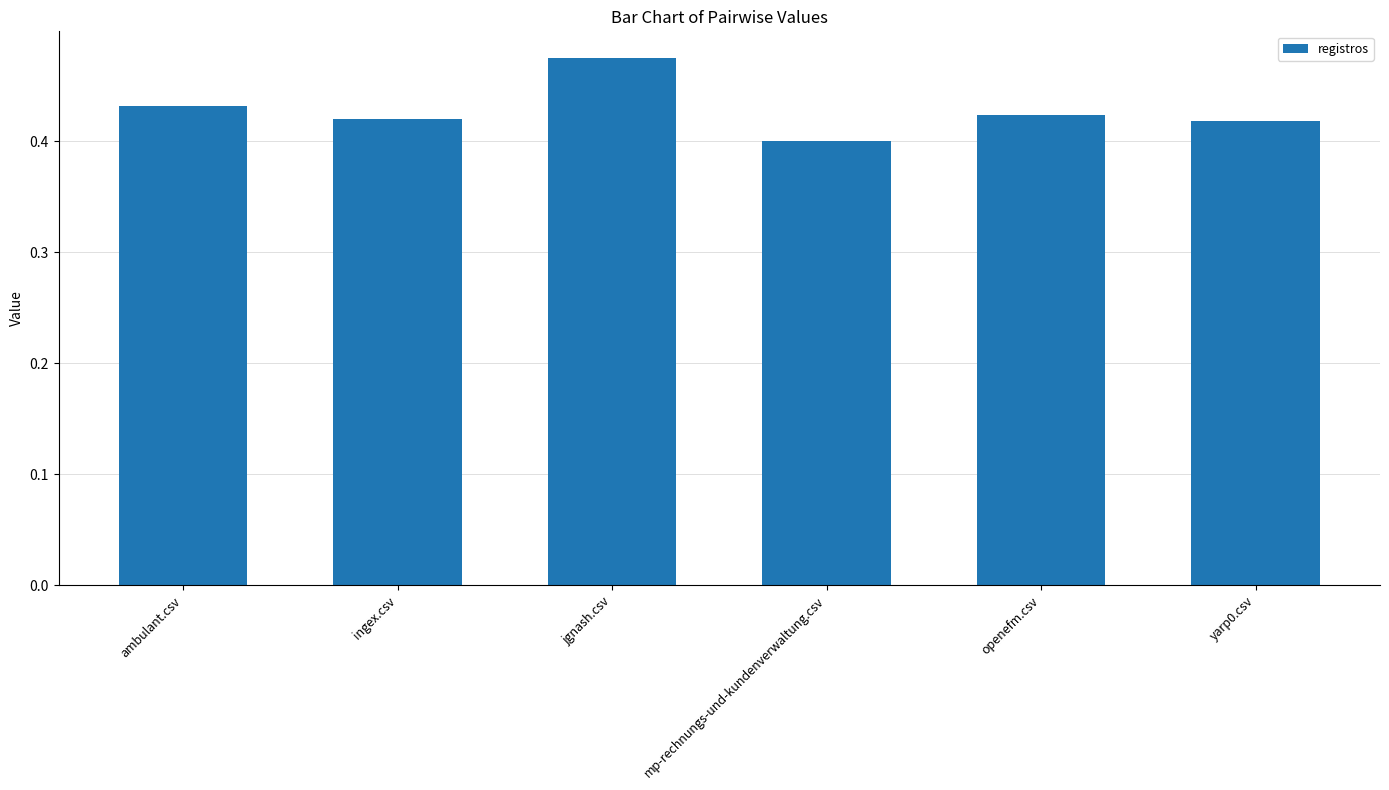

What is the label of the 3rd bar from the right?

mp-rechnungs-und-kundenverwaltung.csv